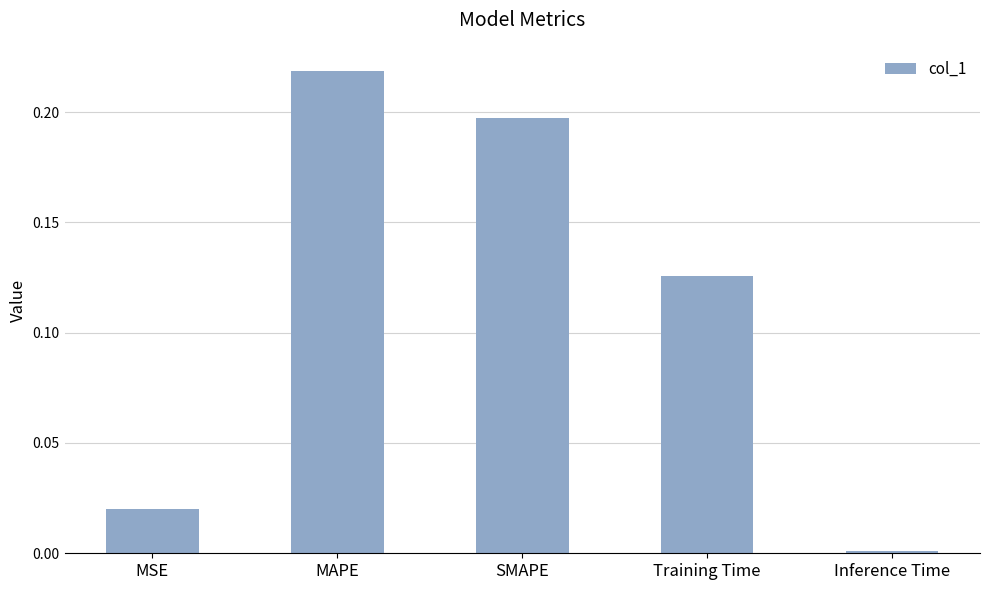

What position from the left is Training Time?

4